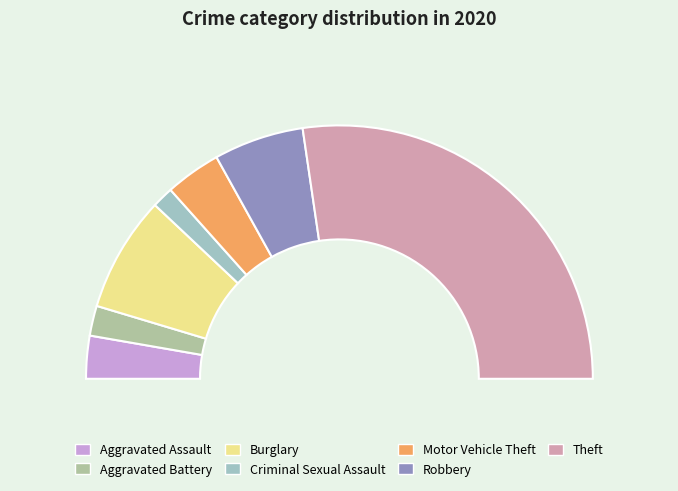

Does any single category account for the majority?

Yes